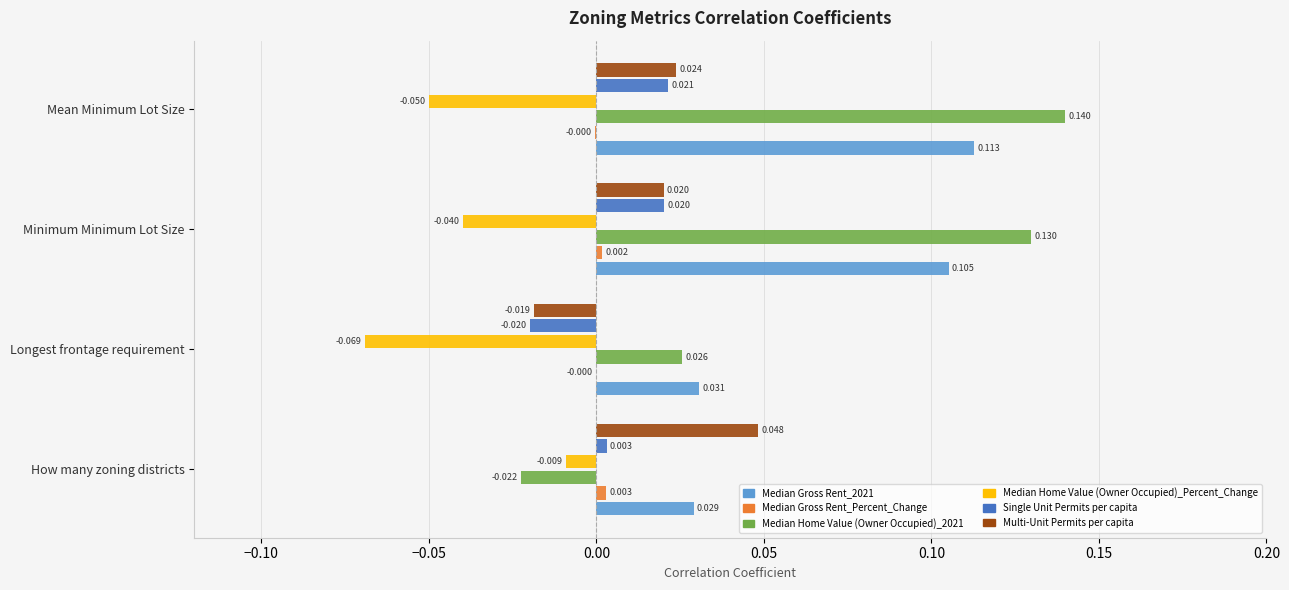

At which category does the chart reach its peak across all series?

Mean Minimum Lot Size